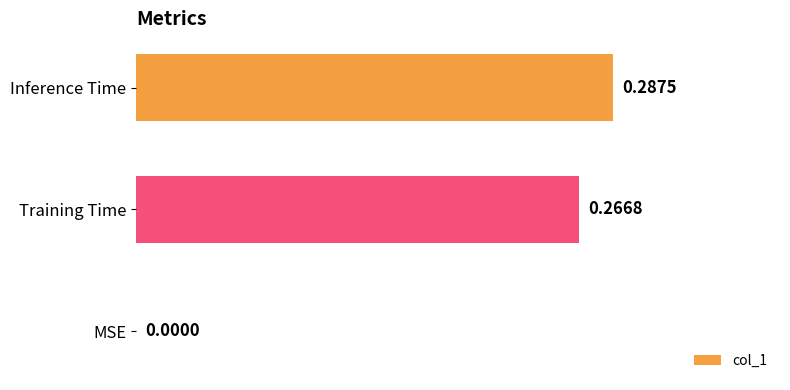

Are the bars horizontal?

Yes